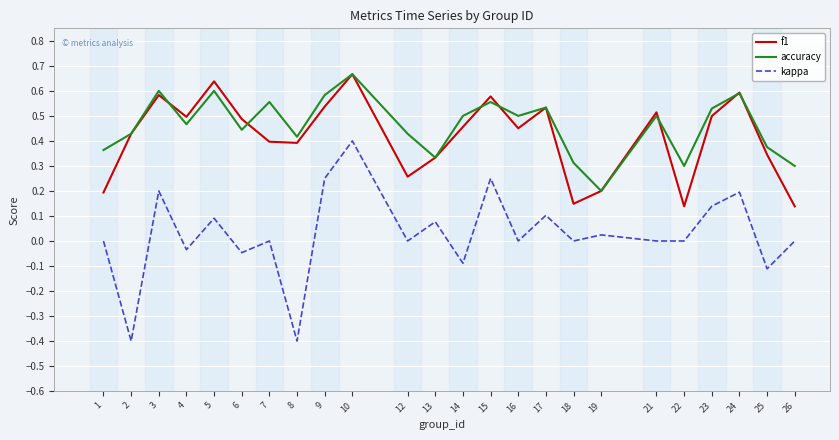

The value of accuracy at 3 is 0.6. True or false?

True